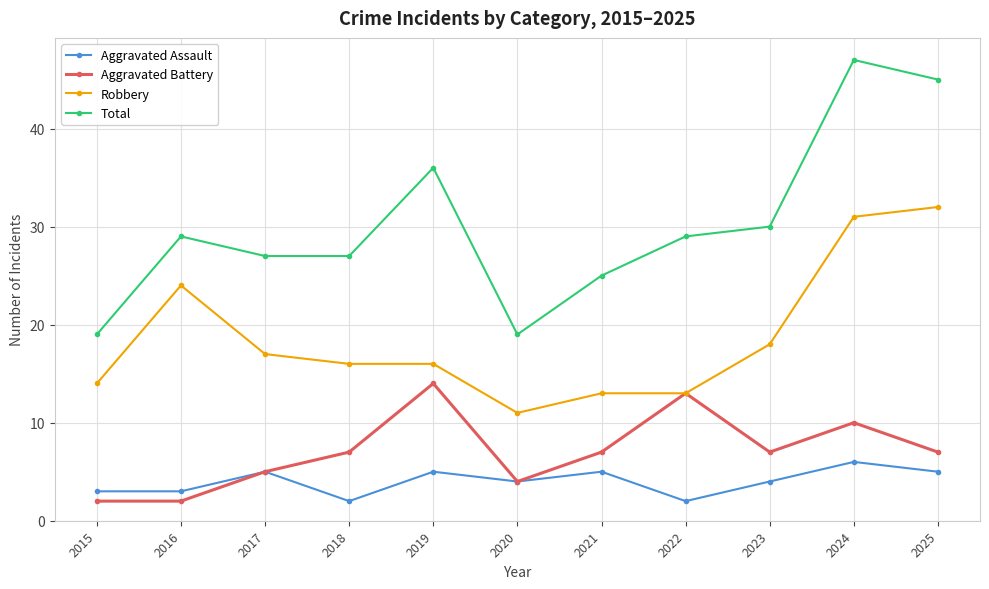

Reading left to right, transcribe all the data shown in this chart.

Aggravated Assault: 2015=3	2016=3	2017=5	2018=2	2019=5	2020=4	2021=5	2022=2	2023=4	2024=6	2025=5
Aggravated Battery: 2015=2	2016=2	2017=5	2018=7	2019=14	2020=4	2021=7	2022=13	2023=7	2024=10	2025=7
Robbery: 2015=14	2016=24	2017=17	2018=16	2019=16	2020=11	2021=13	2022=13	2023=18	2024=31	2025=32
Total: 2015=19	2016=29	2017=27	2018=27	2019=36	2020=19	2021=25	2022=29	2023=30	2024=47	2025=45